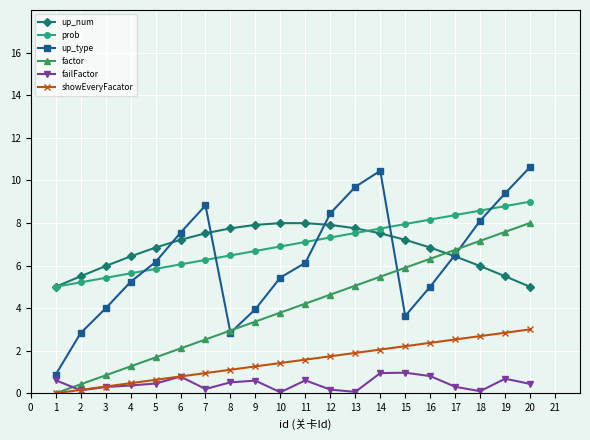

The up_type series shows 2.8 at 2. True or false?

True